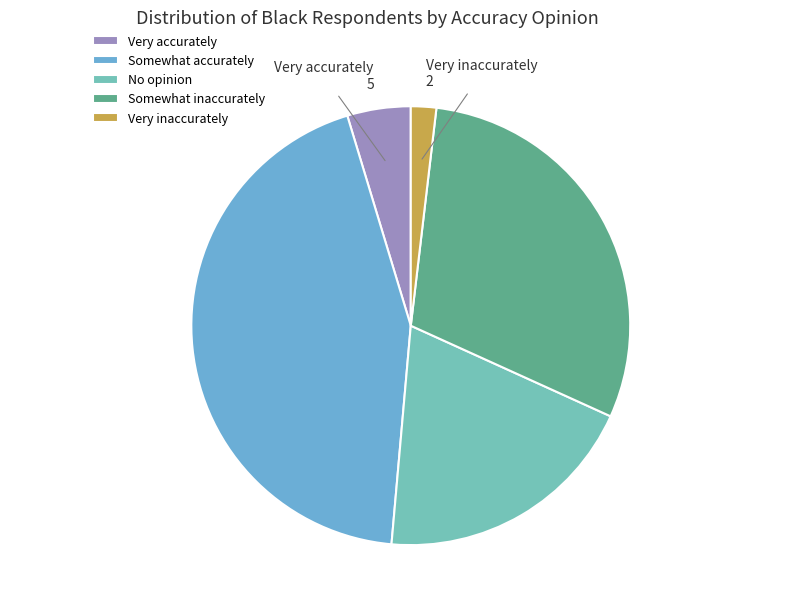

Which has a higher value, Somewhat inaccurately or Very inaccurately?

Somewhat inaccurately